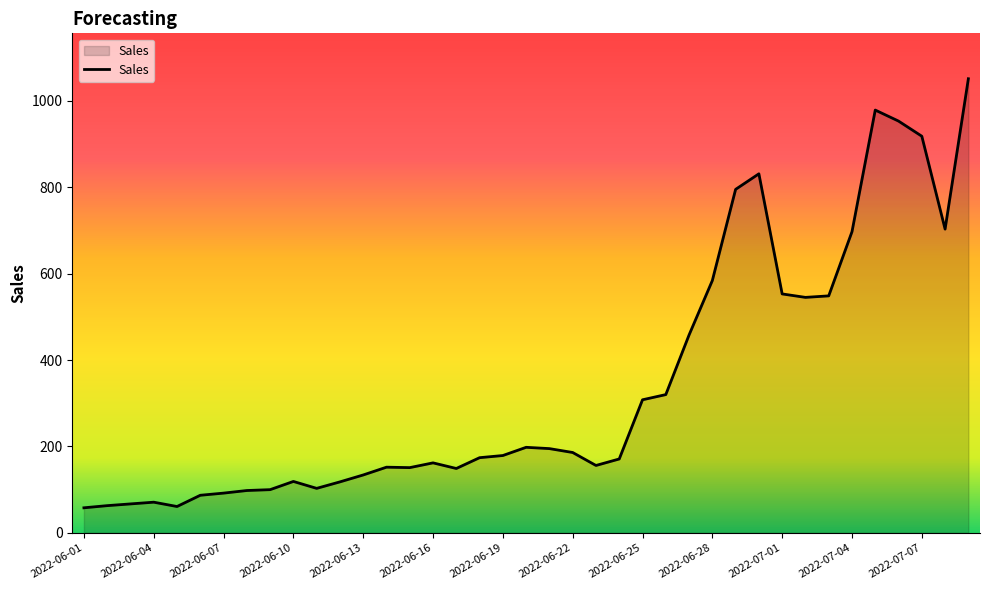

What is the difference between the maximum and minimum values?

993.0